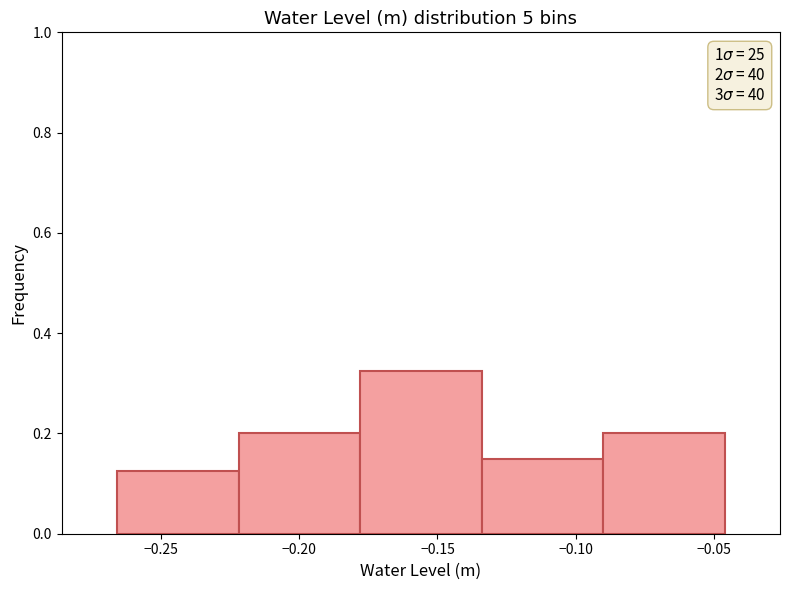

Which range on the x-axis has the tallest bar?

-0.180 to -0.135